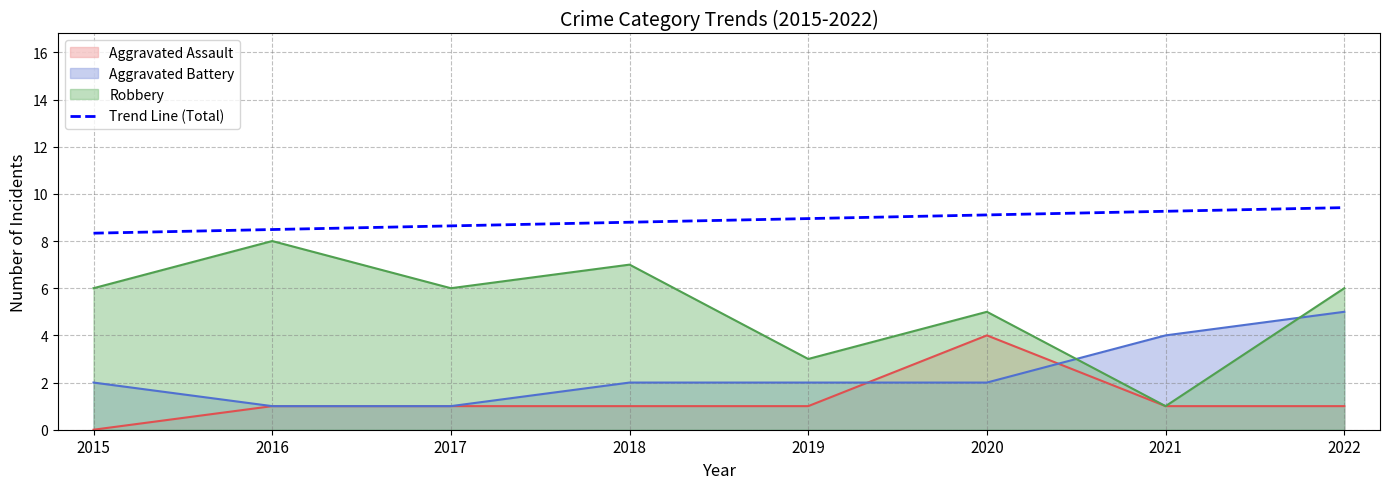

What is the sum of all values?

71.0